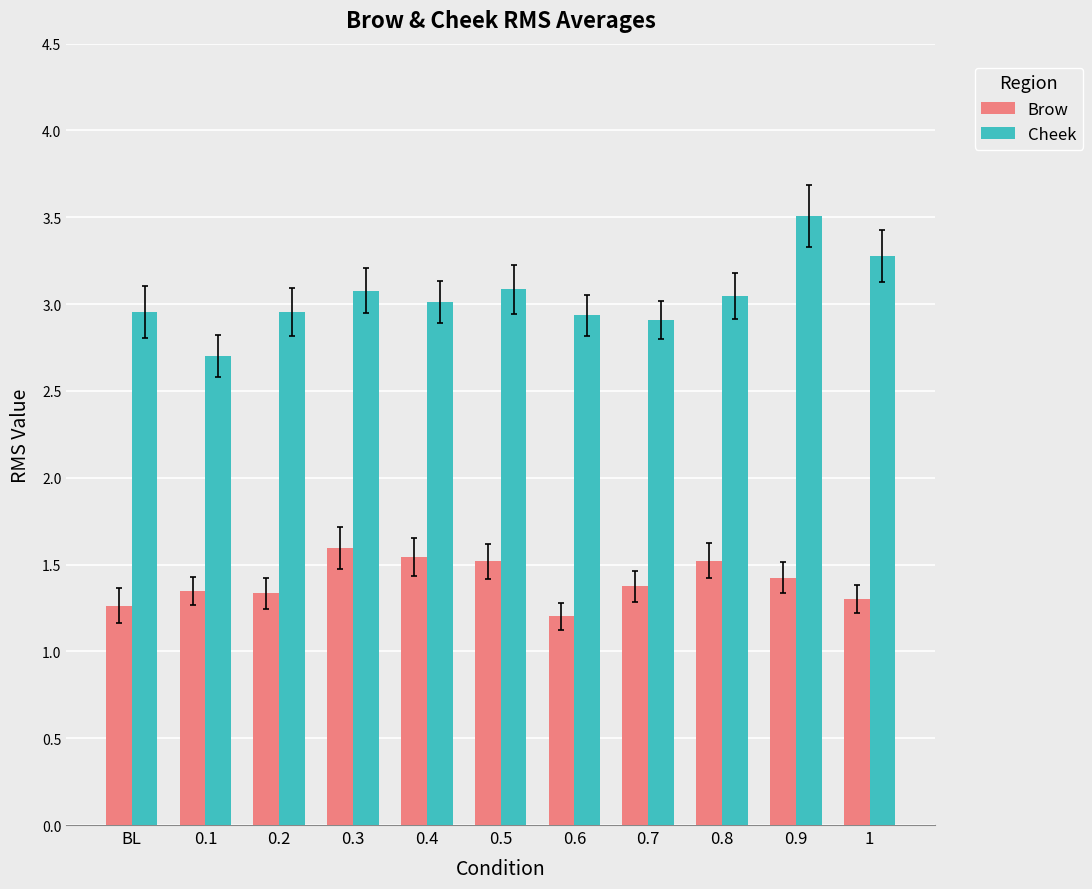

What is the label of the 4th bar from the left?

0.3